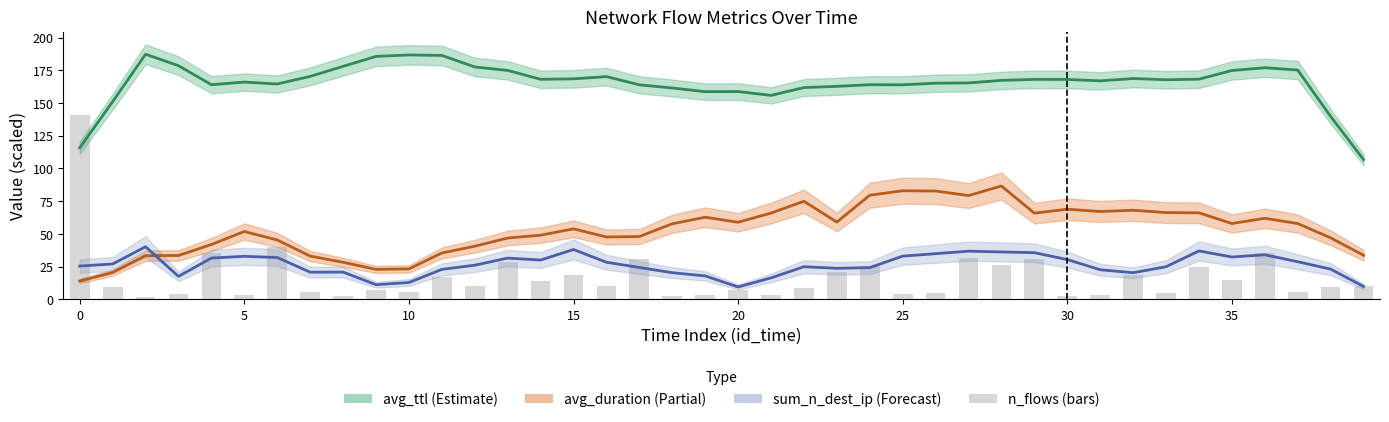

At which category is the sum across all series the highest?

28